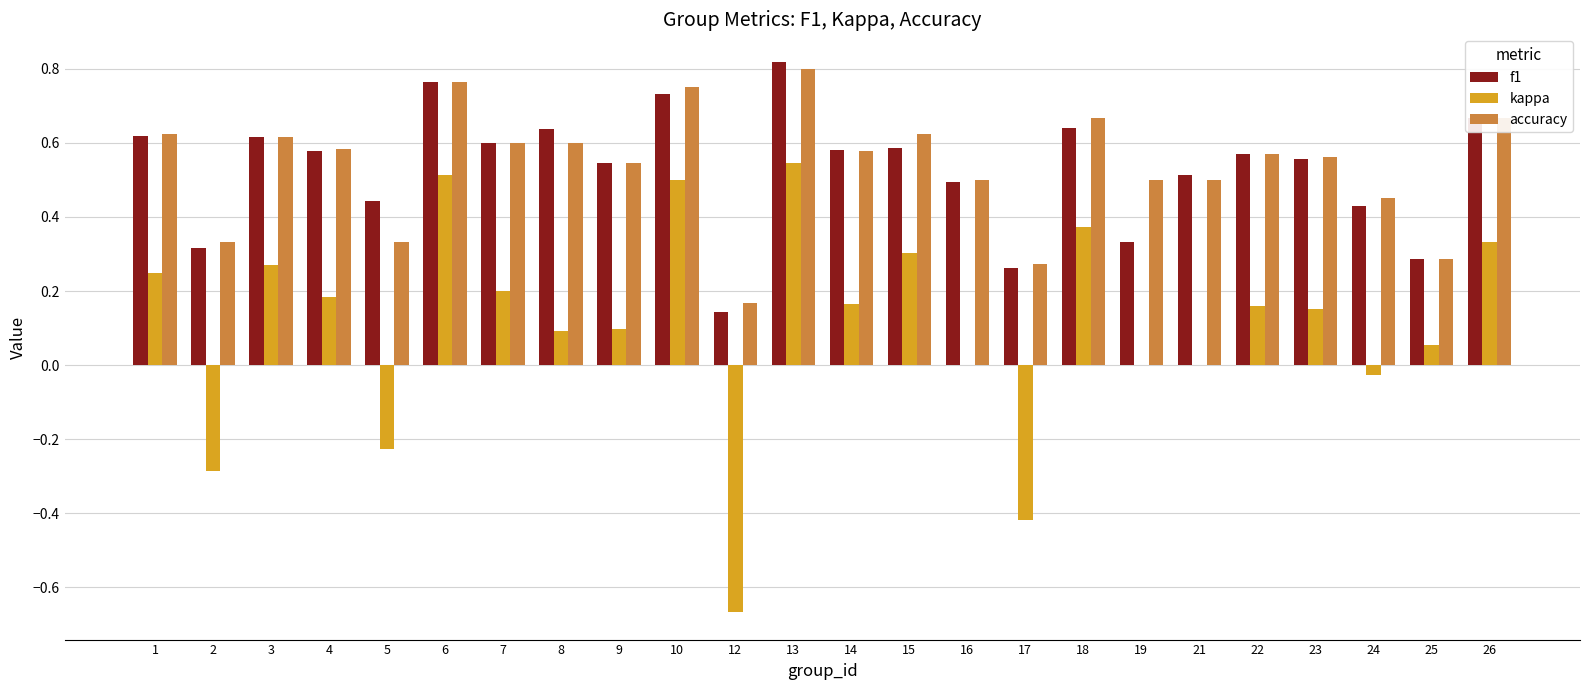

The accuracy series shows 0.5 at 21. True or false?

True